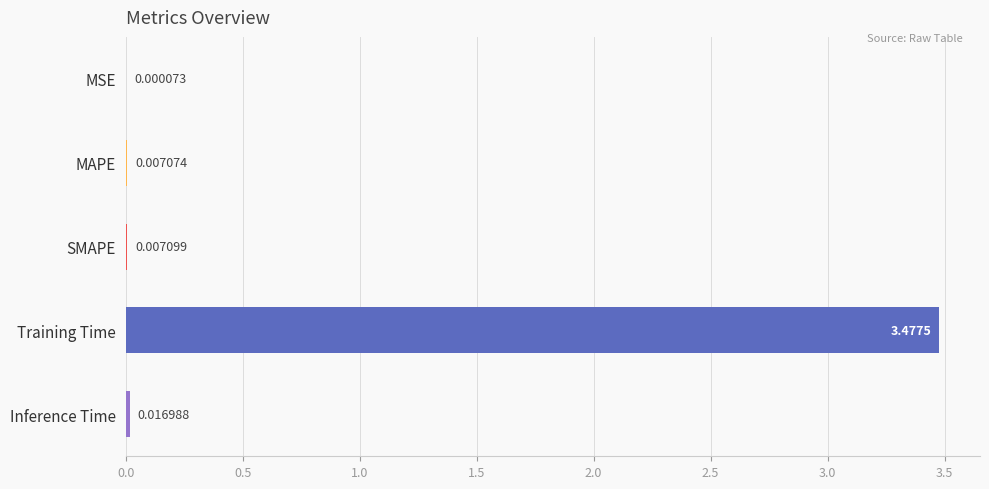

Which has a higher value, Training Time or SMAPE?

Training Time